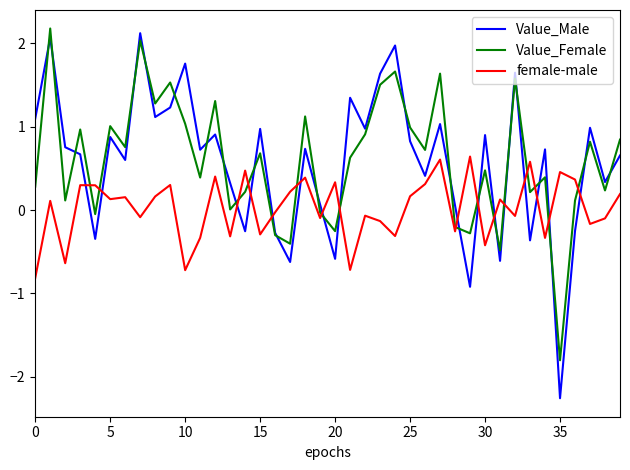

True or false: female-male and Value_Male intersect in this chart.

True